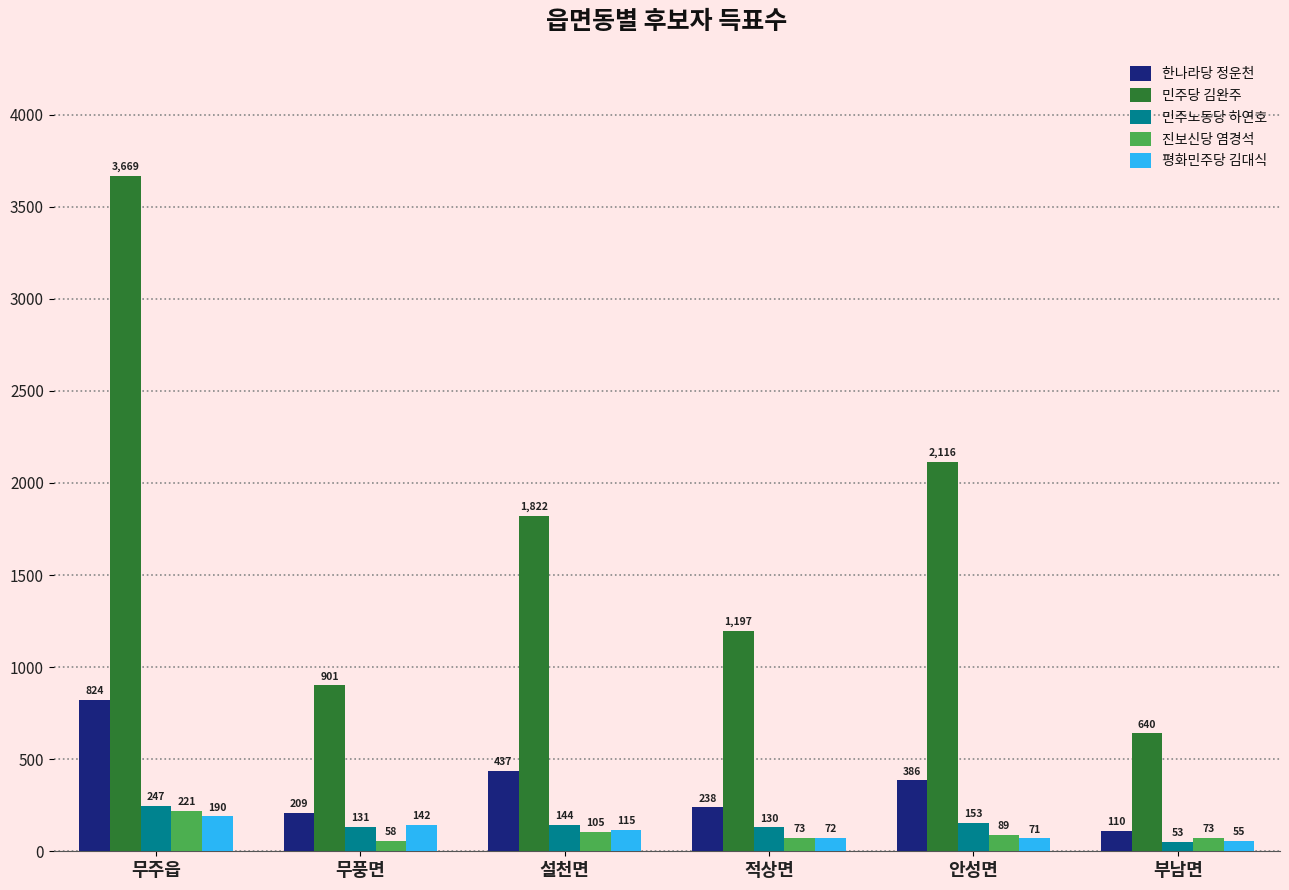

The 평화민주당 김대식 series shows 55 at 부남면. True or false?

True